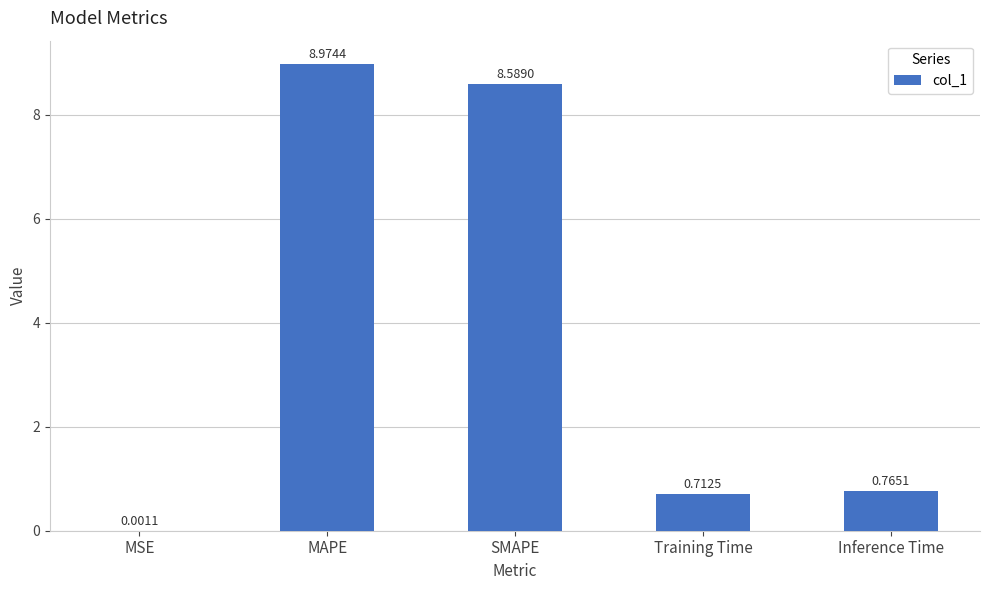

What is the sum of all values?

19.0